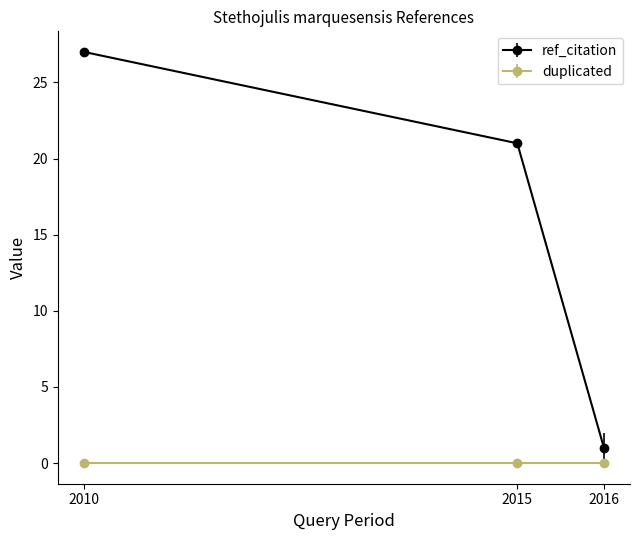

Reading left to right, what are all the values shown in this chart?

ref_citation: 27	21	1
duplicated: 0	0	0